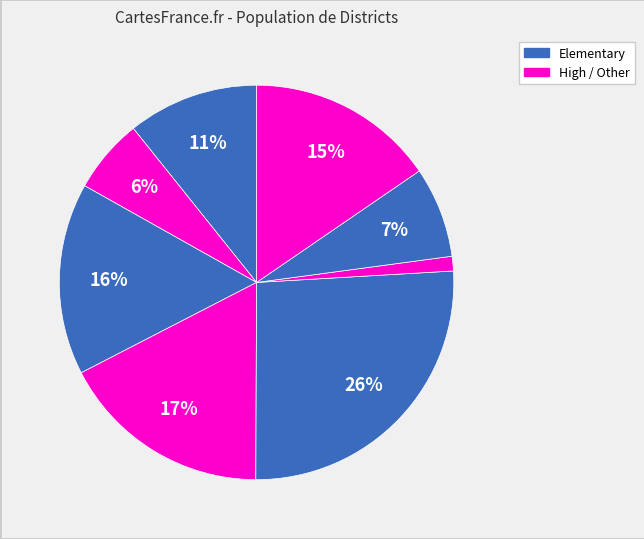

How many segments does this pie chart have?

8